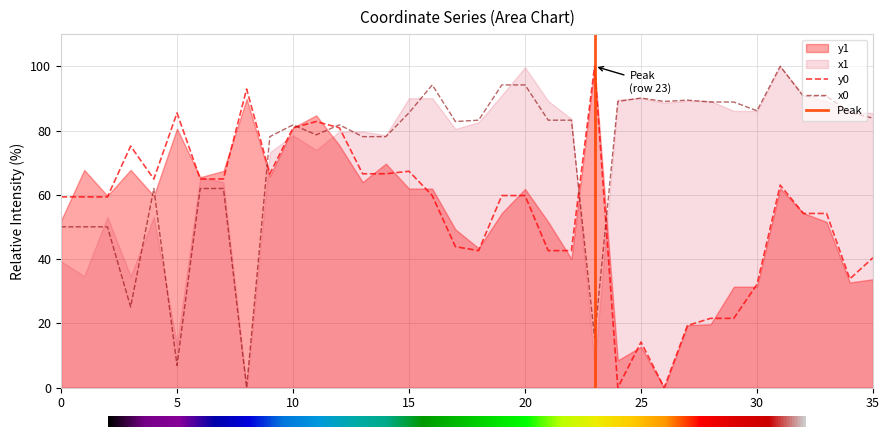

How many data points in y0 are above 59?

21